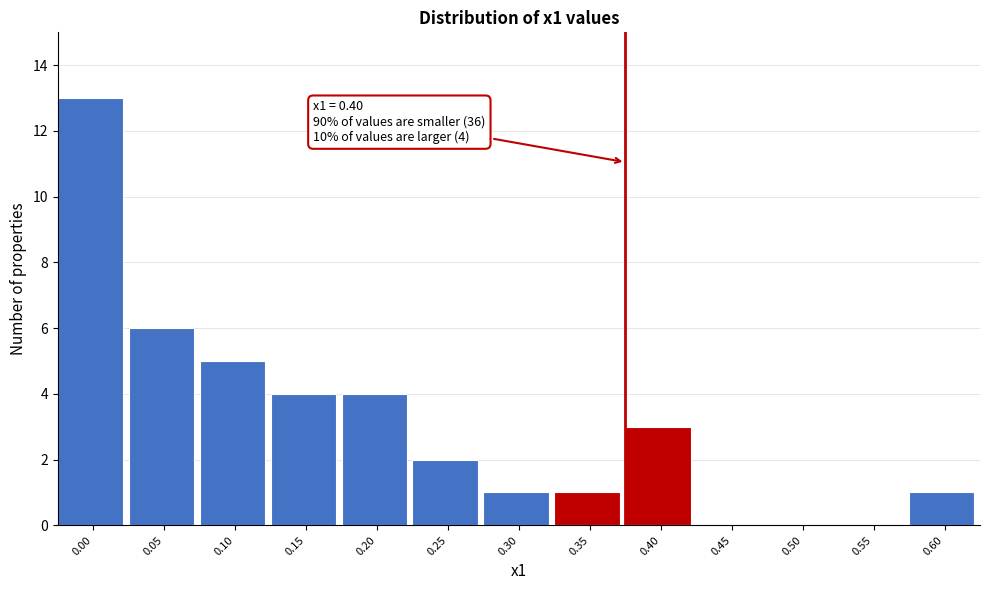

Reading right to left, transcribe all the data shown in this chart.

0.60=1	0.55=0	0.50=0	0.45=0	0.40=3	0.35=1	0.30=1	0.25=2	0.20=4	0.15=4	0.10=5	0.05=6	0.00=13